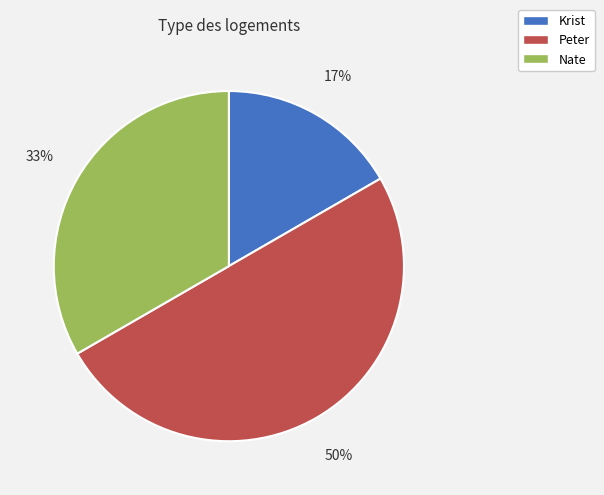

Combined, do Krist and Peter account for over 50%?

Yes